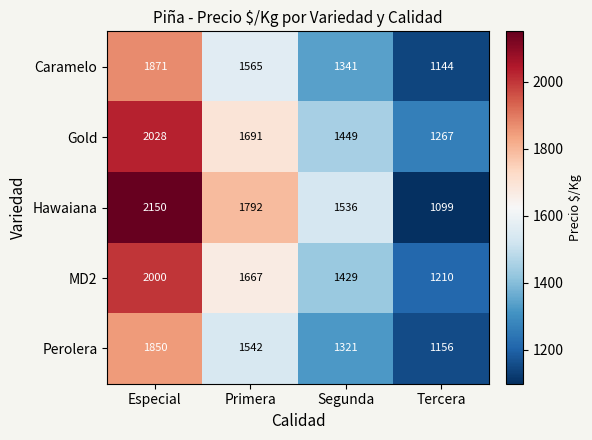

True or false: Hawaiana has a value of 2150 at Especial.

True